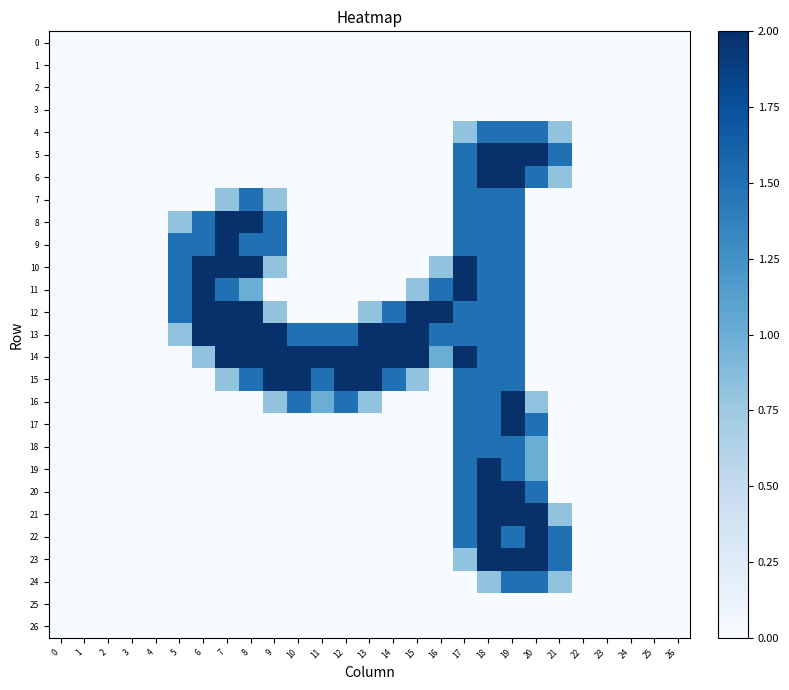

Rank the series by their maximum value, from lowest to highest.

0, 1, 2, 3, 25, 26, 4, 7, 18, 24, 5, 6, 8, 9, 10, 11, 12, 13, 14, 15, 16, 17, 19, 20, 21, 22, 23